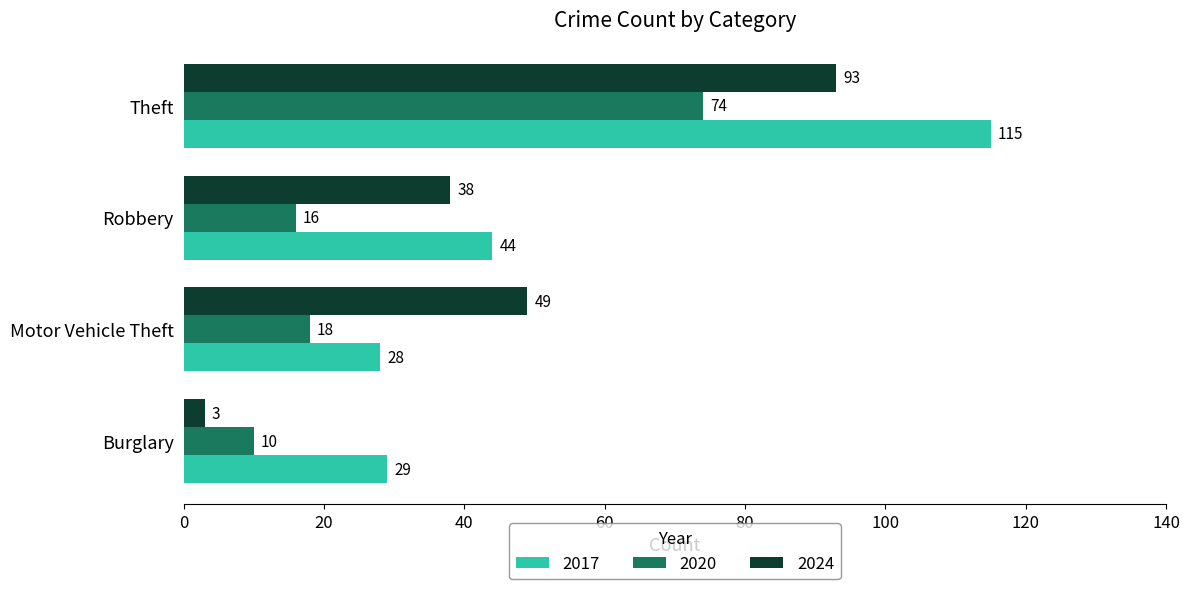

How many values in the 2017 series are below 44?

2